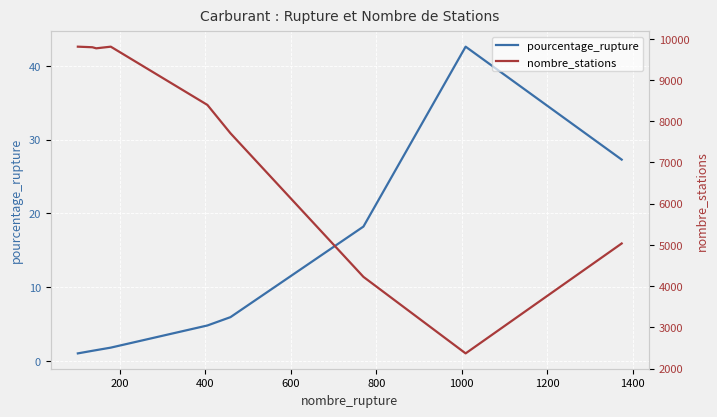

How many lines are shown in the chart?

2